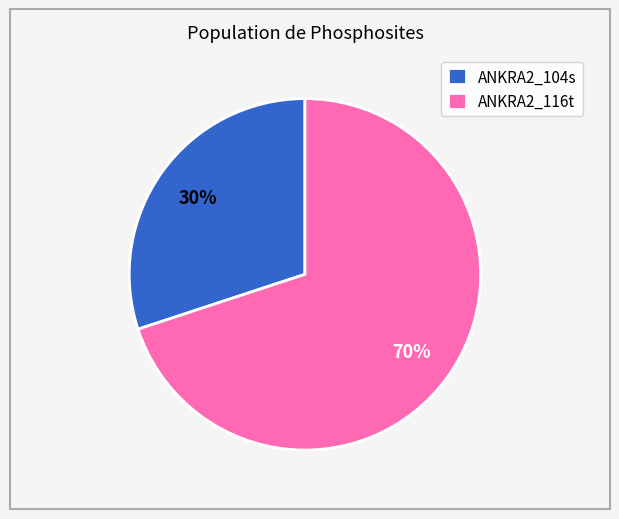

How many segments does this pie chart have?

2